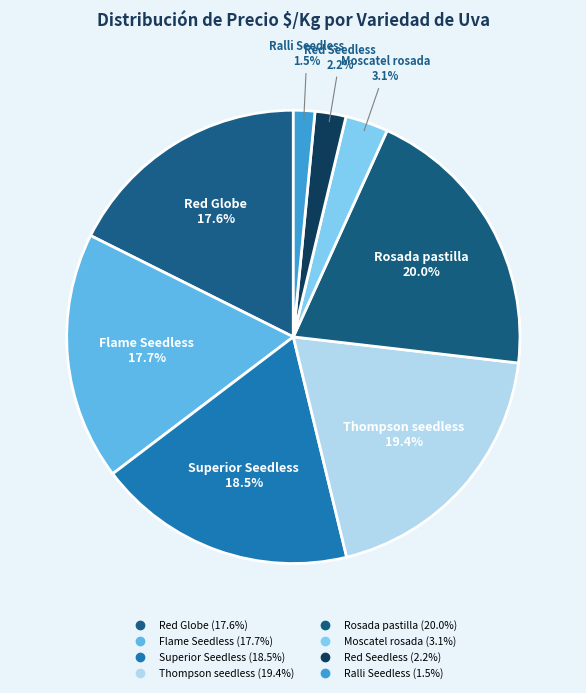

What percentage is NOT represented by Thompson seedless?

80.6%